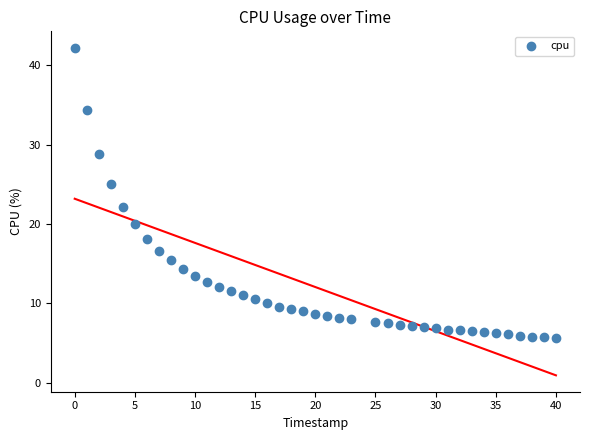

What Y value in the scatter plot is closest to 23?

22.1